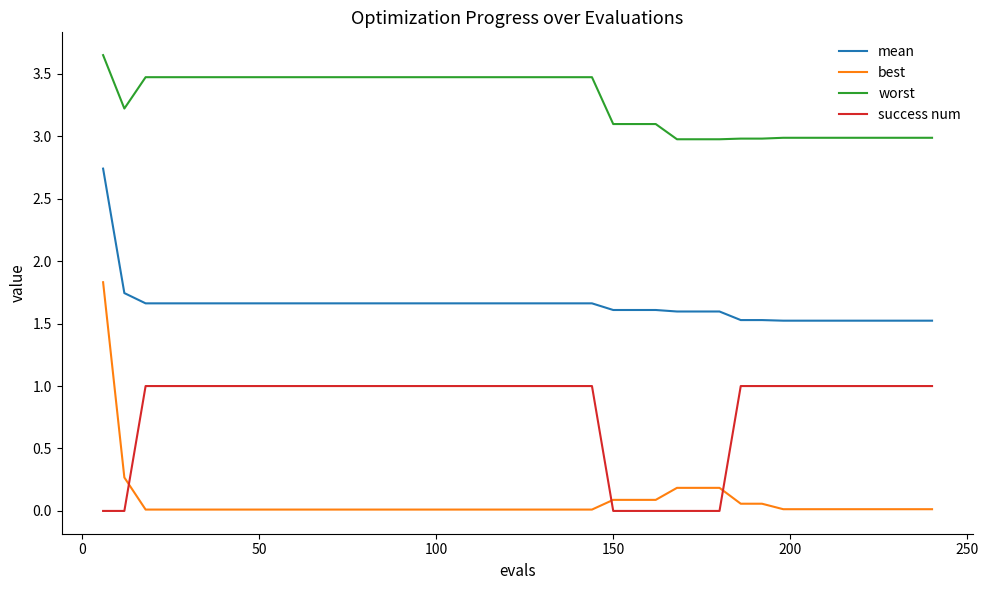

Which series has the largest total across all categories?

worst